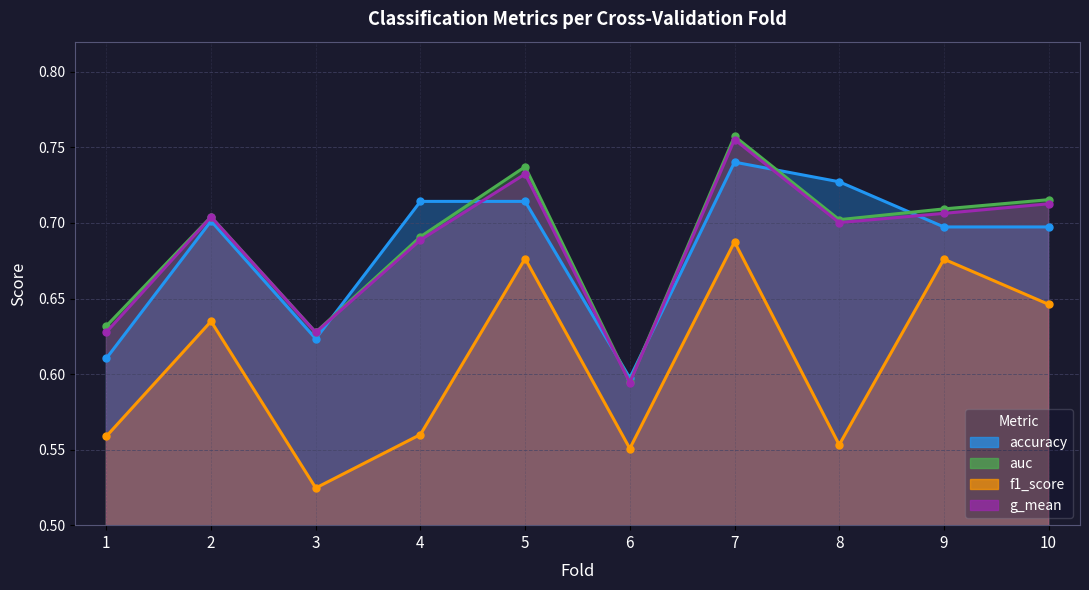

What is the value of the g_mean point at the 9th from the left?

0.7